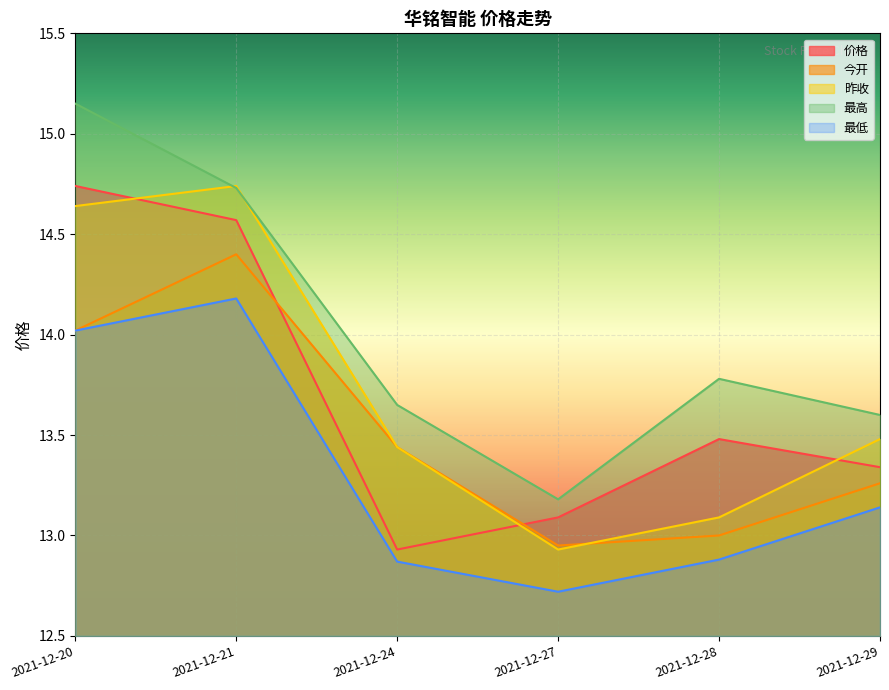

At which label does 昨收 first exceed 13?

2021-12-20